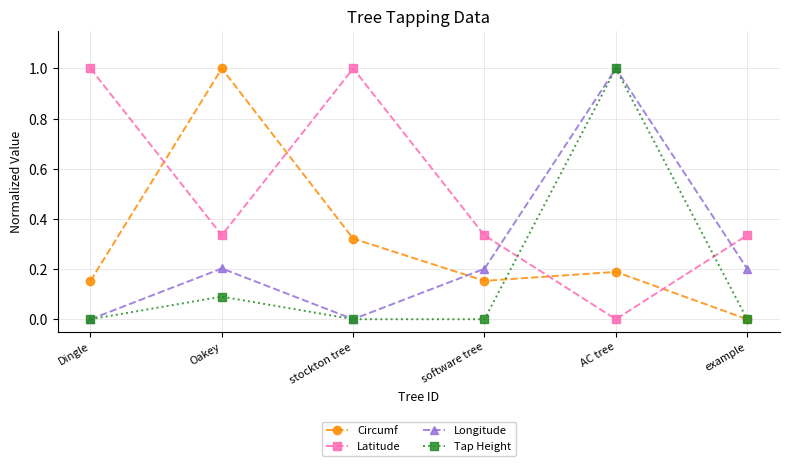

What are all the series names shown in the legend?

Circumf, Latitude, Longitude, Tap Height